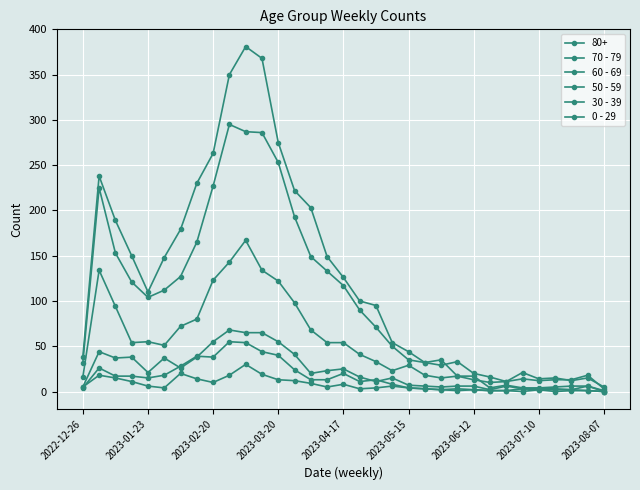

Does the chart have visible grid lines?

Yes